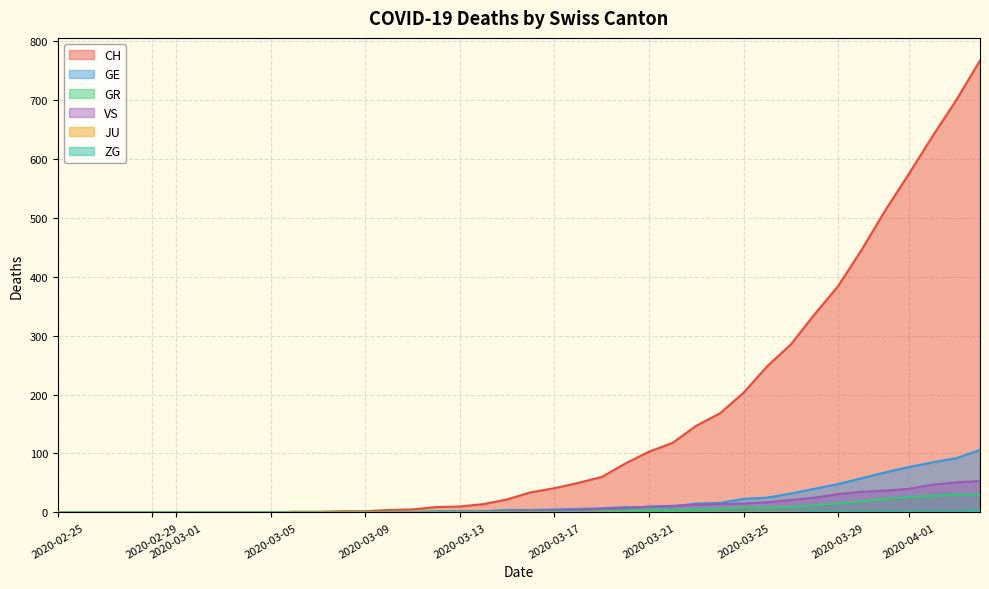

Between 2020-03-13 and 2020-03-25, which series saw the biggest shift?

CH